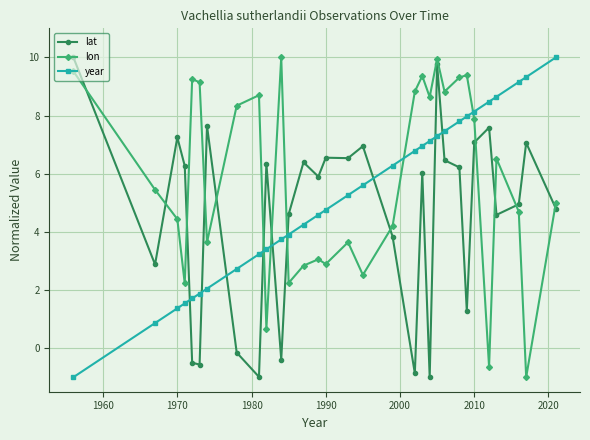

List the series in order of their overall mean, lowest first.

lat, year, lon